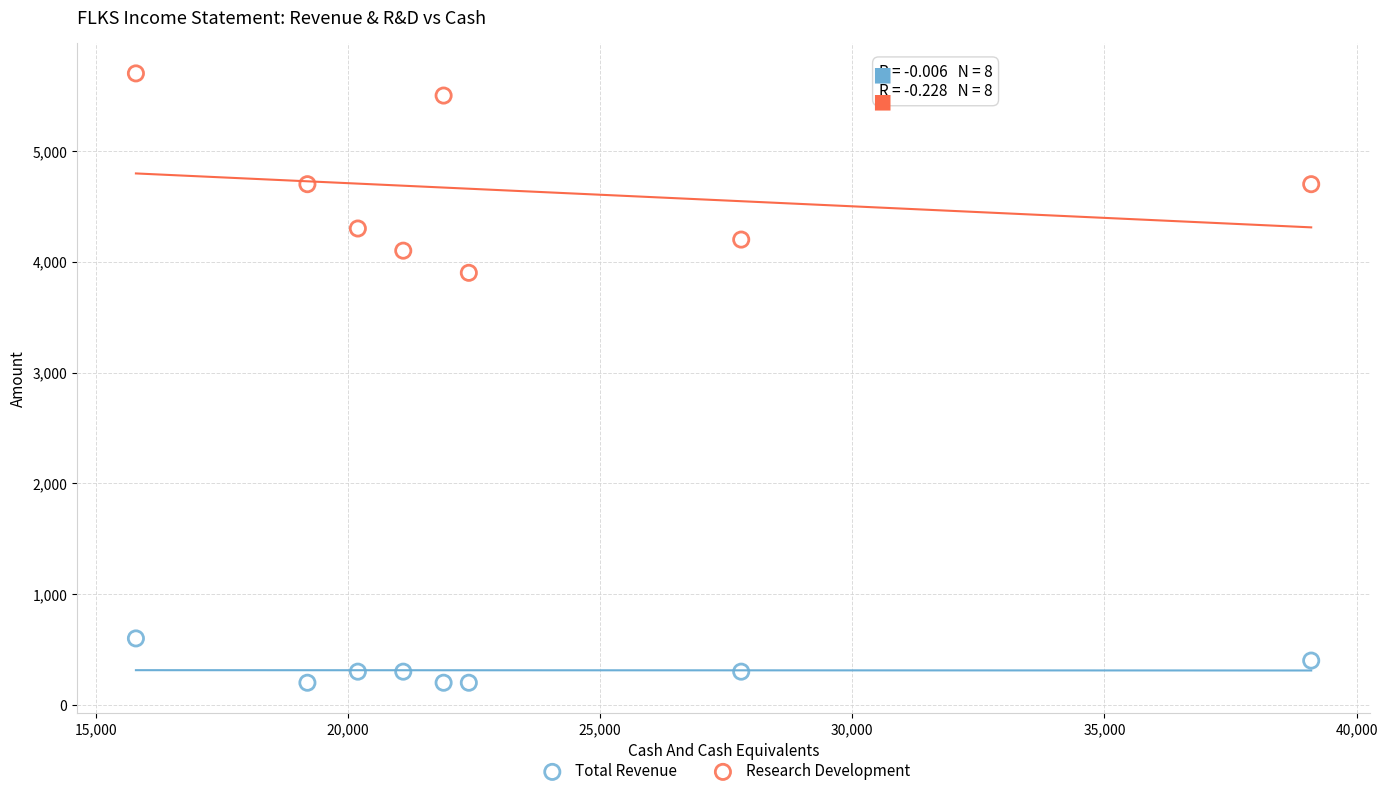

What are all the series names shown in the legend?

Total Revenue, Research Development